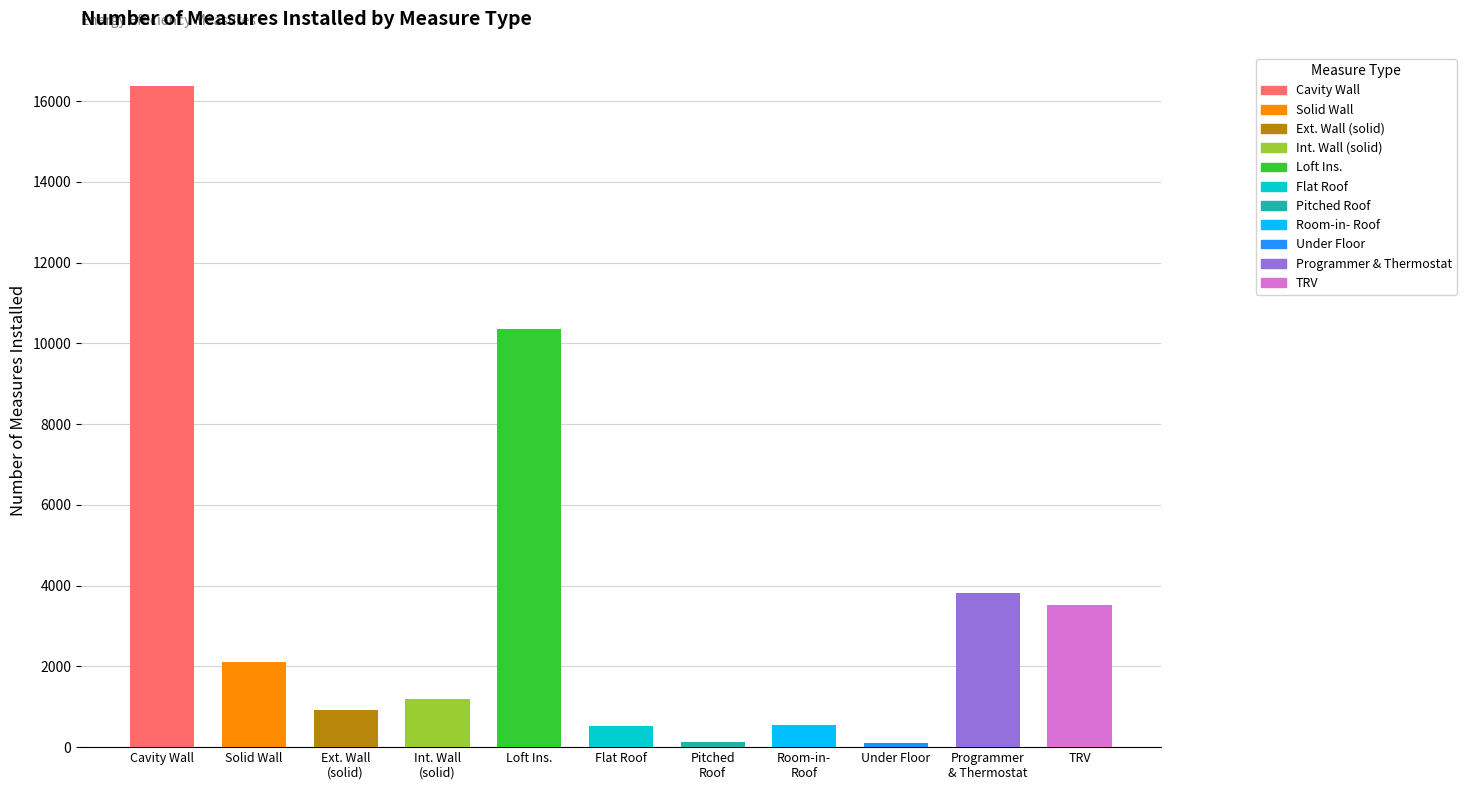

How many bars are there in total?

11